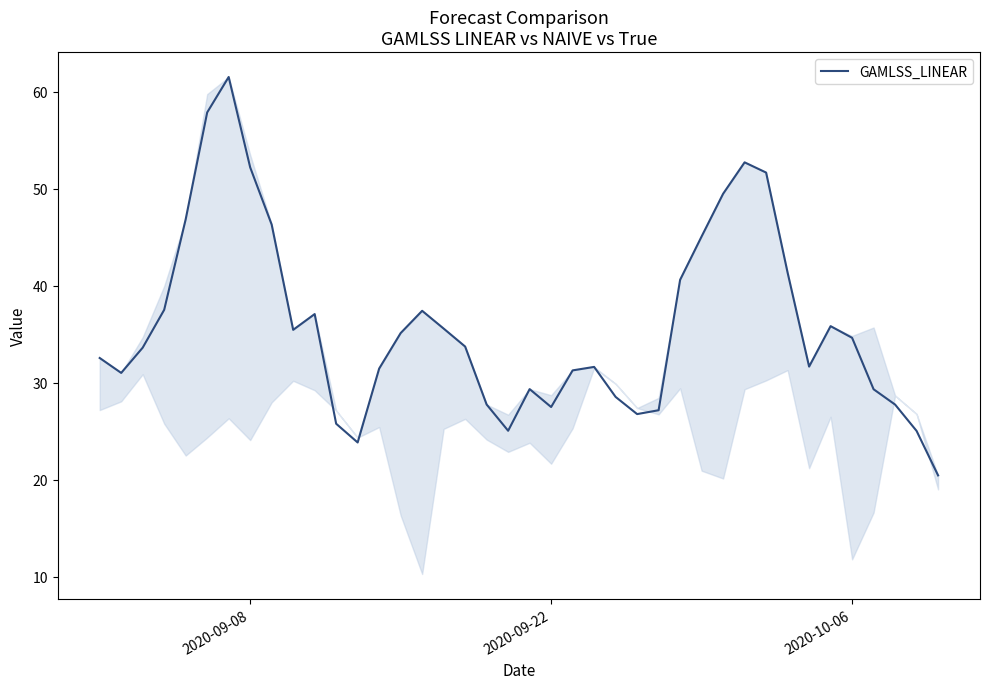

What is the difference between the maximum and minimum values?

41.1